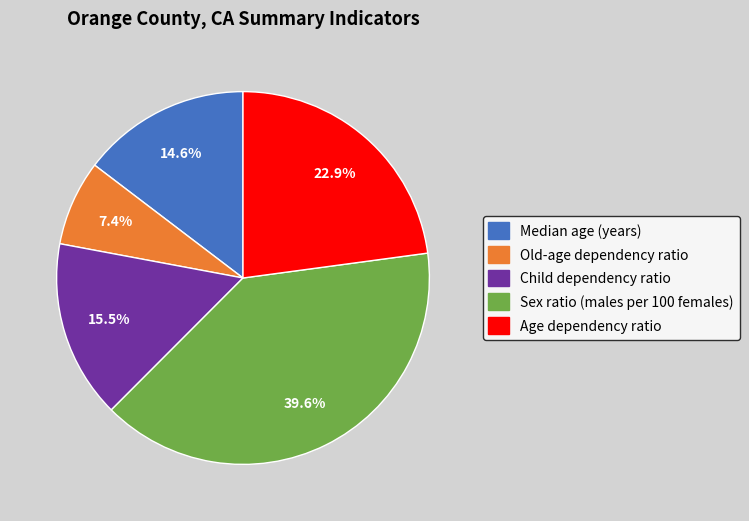

What is the smallest slice in the pie chart?

Old-age dependency ratio